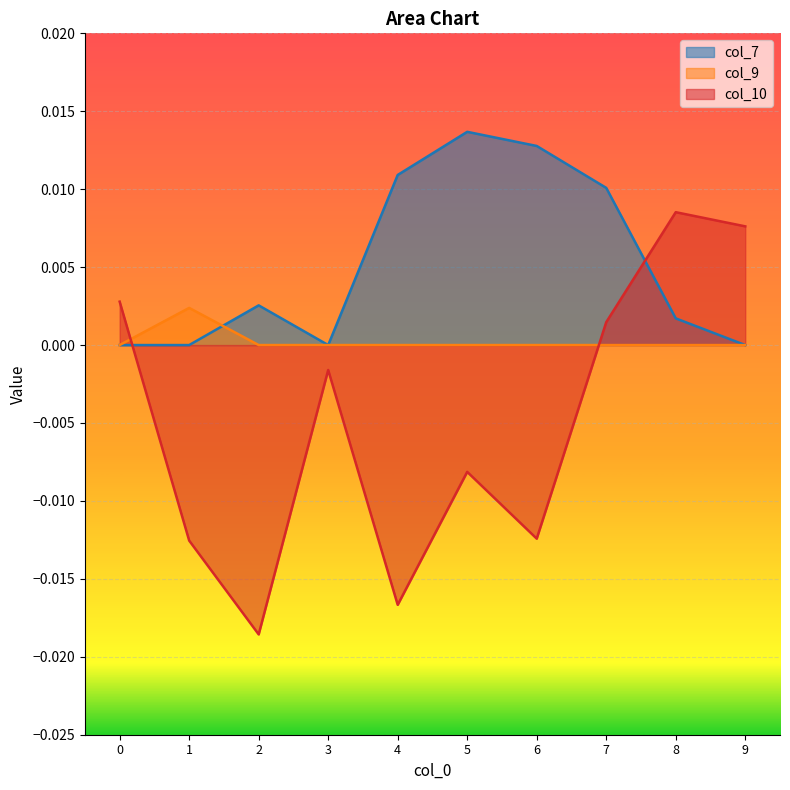

True or false: col_9 and col_10 intersect in this chart.

True